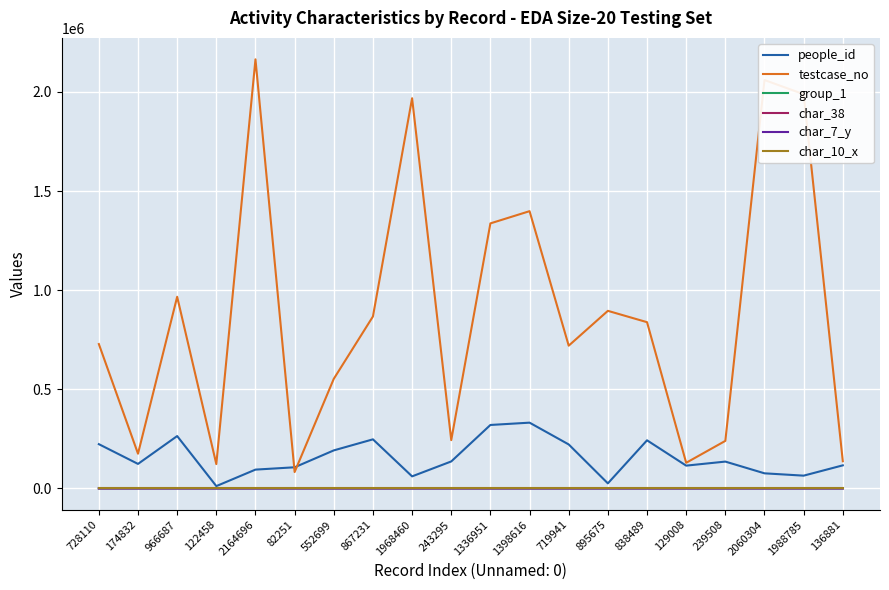

What is the minimum value for testcase_no?

82252